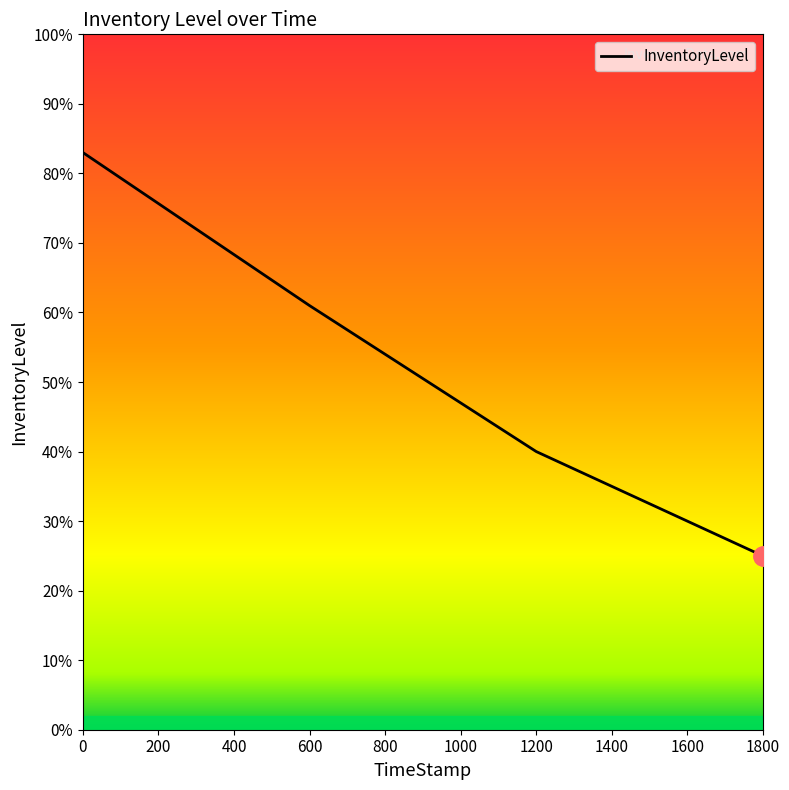

Is this an area chart (filled region under the line)?

No